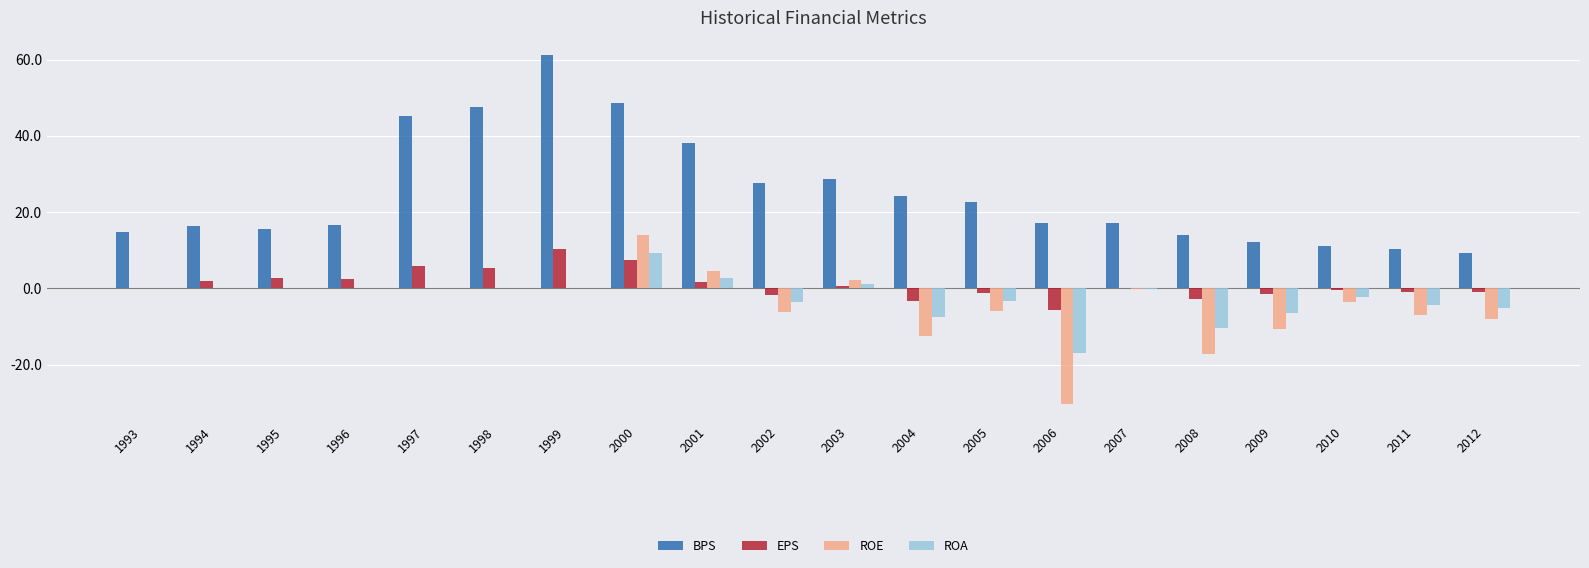

Between 1996 and 2000, which series saw the biggest shift?

BPS